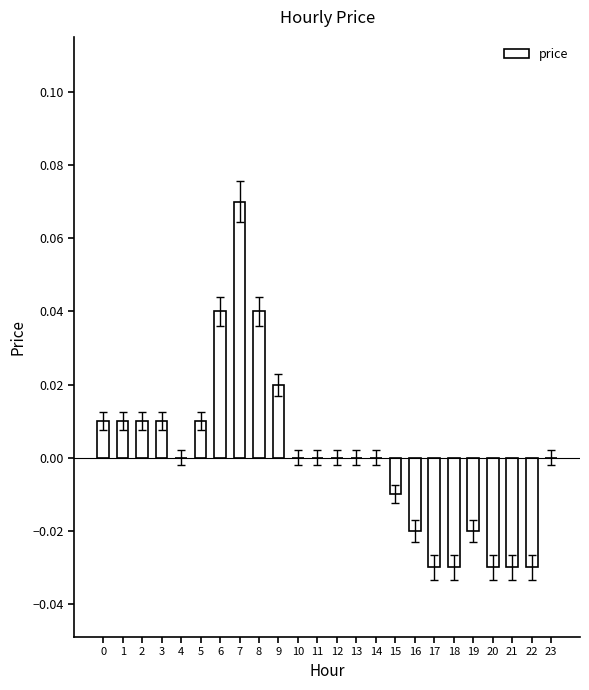

At which category does the chart reach its peak across all series?

7